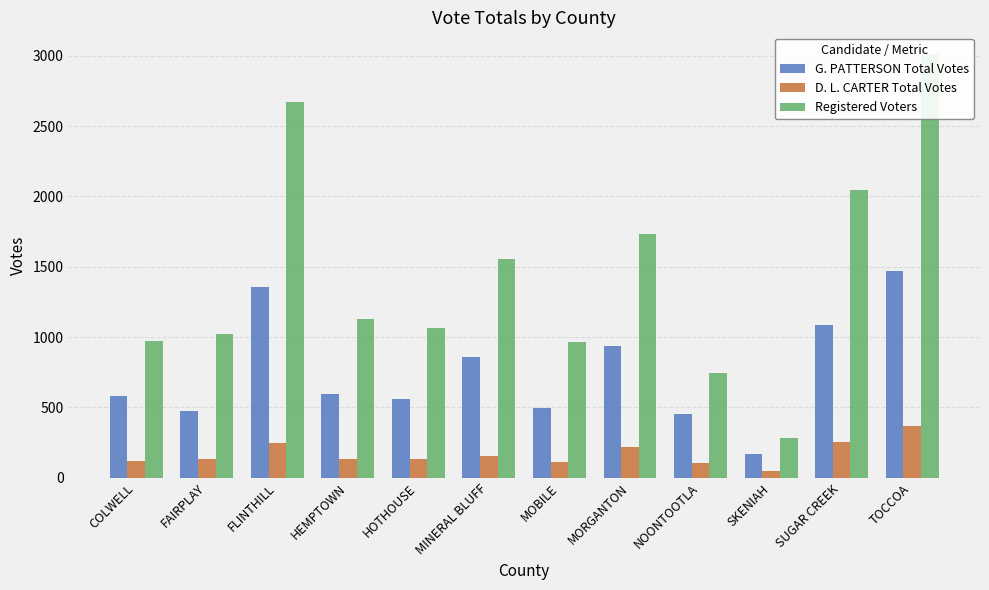

What is the approximate value of Registered Voters at HEMPTOWN?

1130